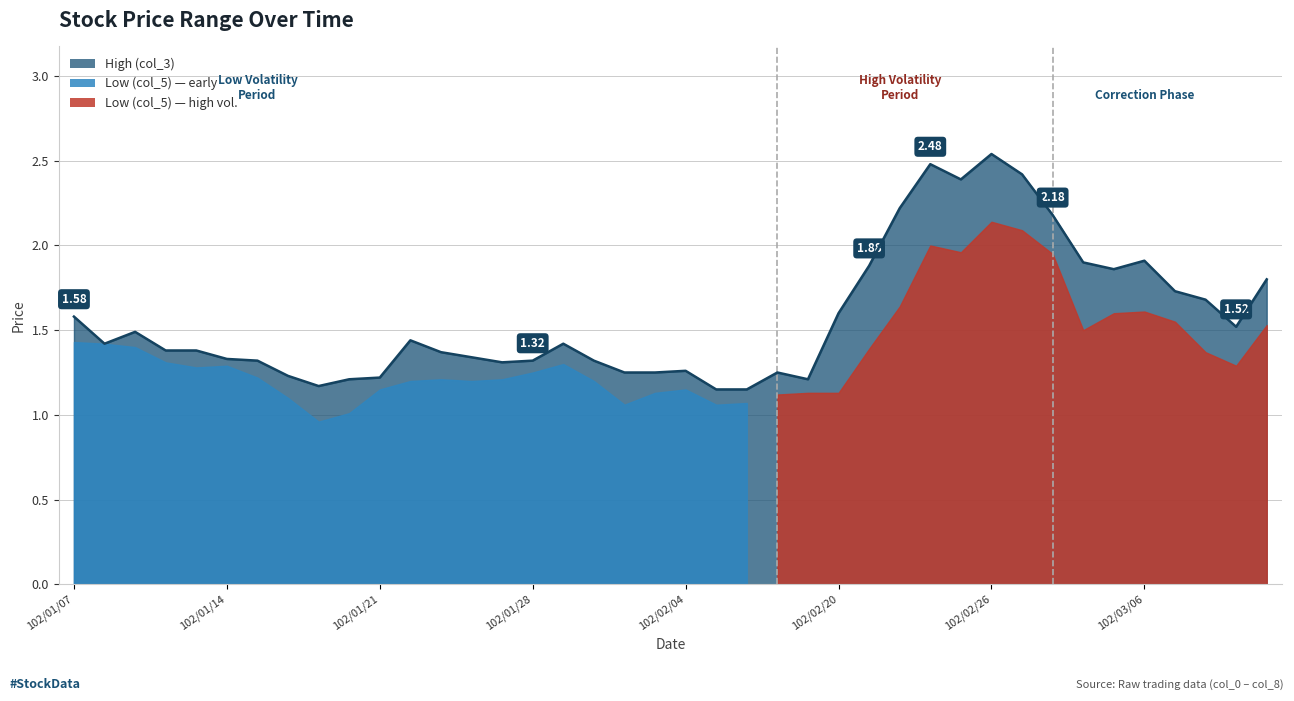

What is the average value?

1.6